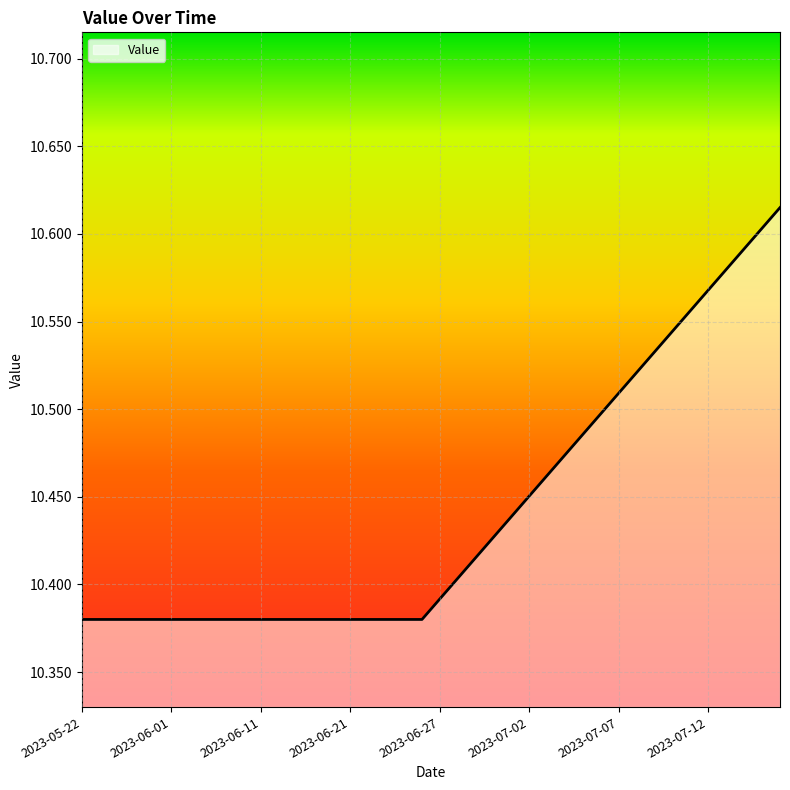

Is this an area chart (filled region under the line)?

Yes